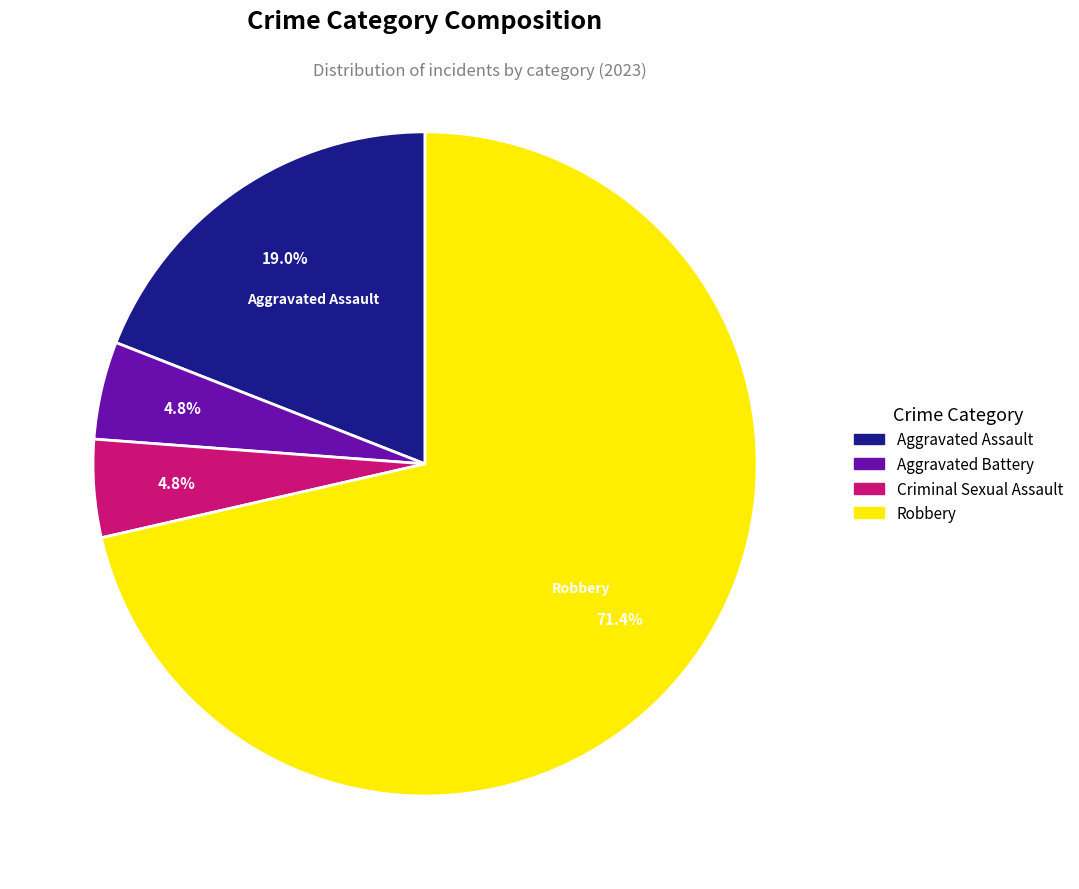

What percentage is the Aggravated Battery slice, to the nearest percent?

5%